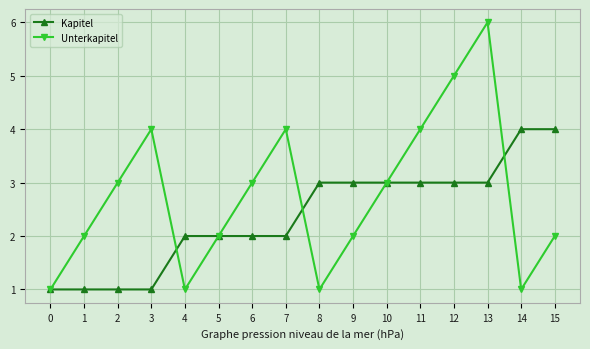

Reading left to right, transcribe all the data shown in this chart.

Kapitel: 0=1	1=1	2=1	3=1	4=2	5=2	6=2	7=2	8=3	9=3	10=3	11=3	12=3	13=3	14=4	15=4
Unterkapitel: 0=1	1=2	2=3	3=4	4=1	5=2	6=3	7=4	8=1	9=2	10=3	11=4	12=5	13=6	14=1	15=2